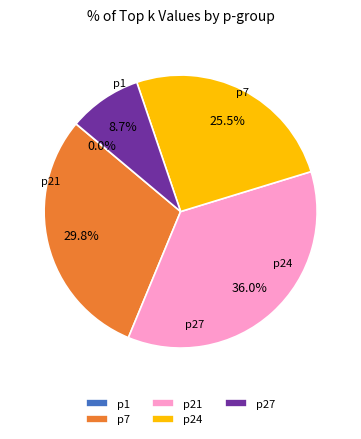

What is the largest slice in the pie chart?

p21